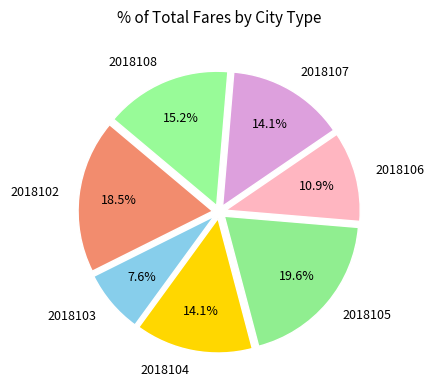

Combined, what portion of the pie is 2018104 and 2018103?

21.7%